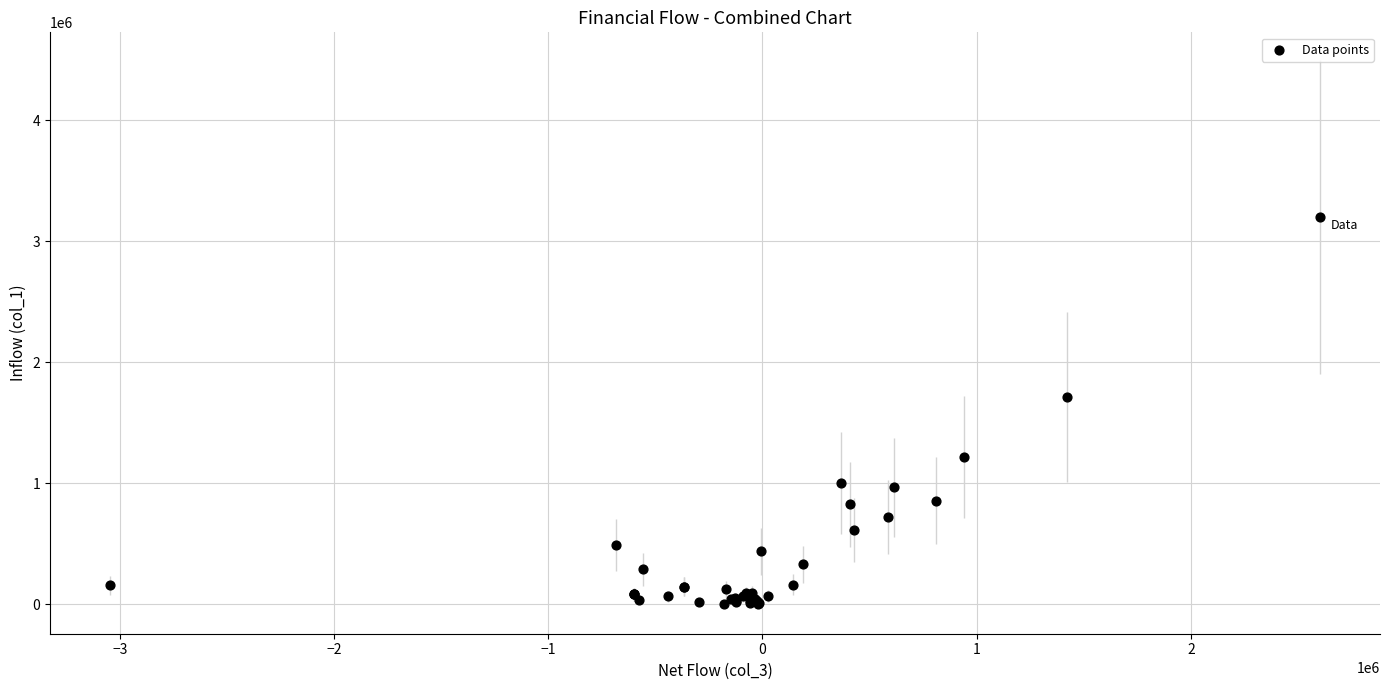

What Y value in the scatter plot is closest to 1601500?

1710000